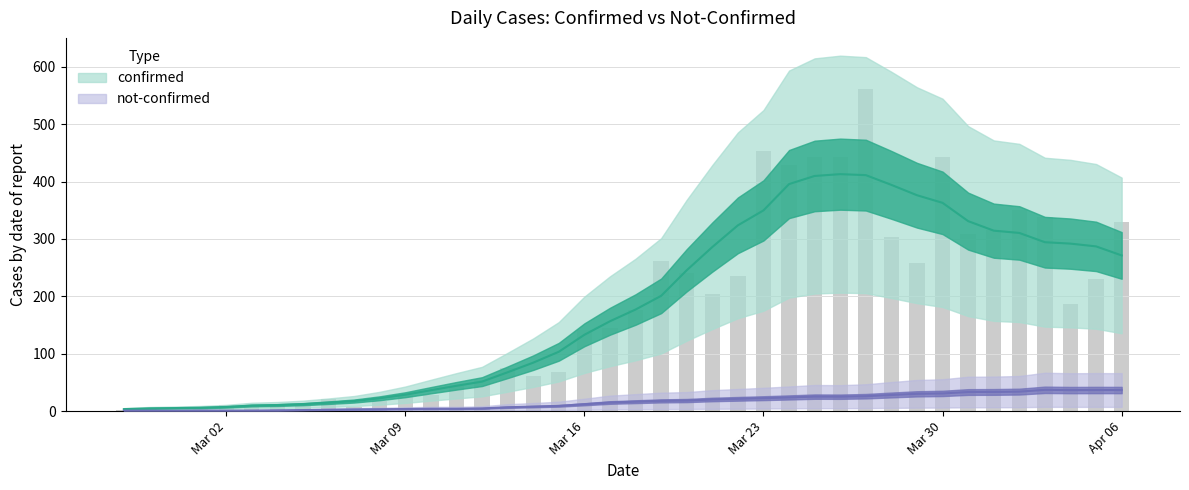

Where does the data first go above 177?

2020-03-19